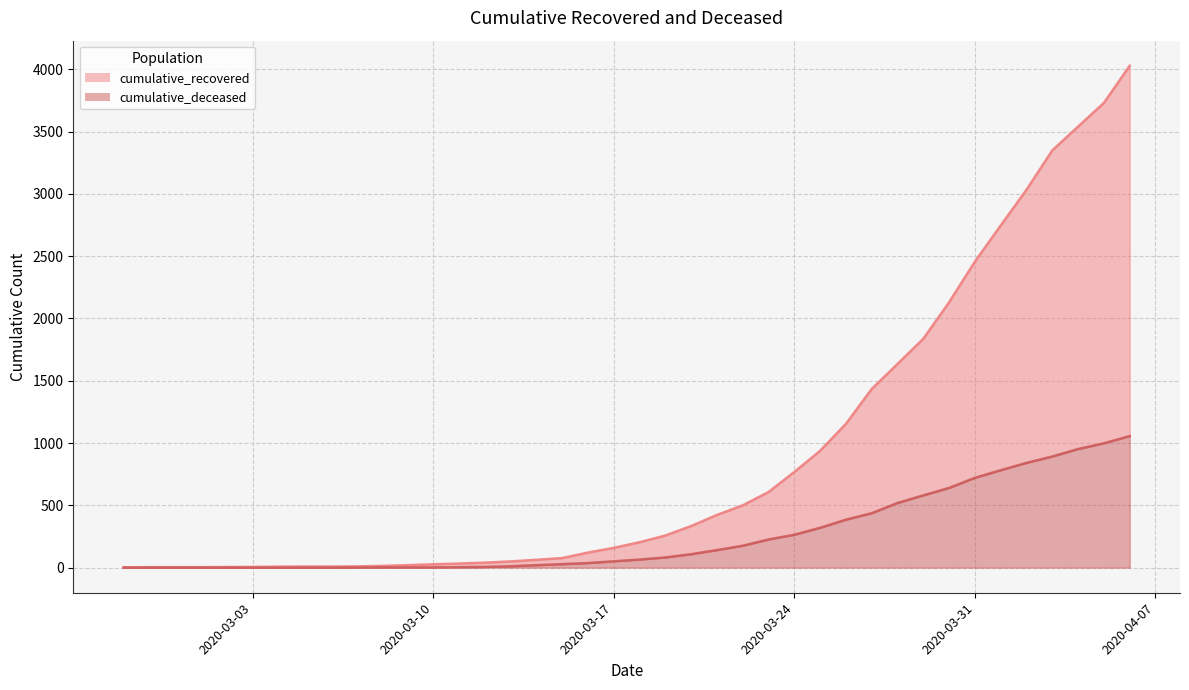

What is the maximum value for cumulative_recovered?

4028